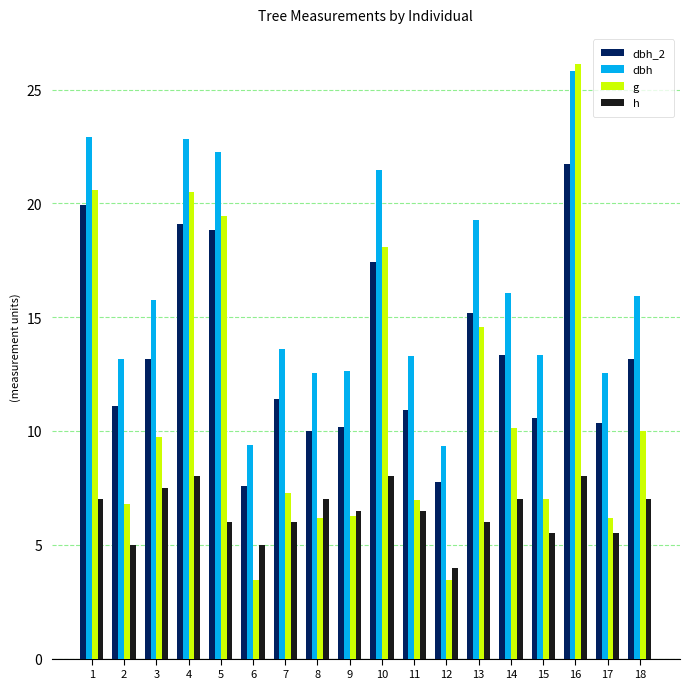

What value does the h series have at 2?

5.0